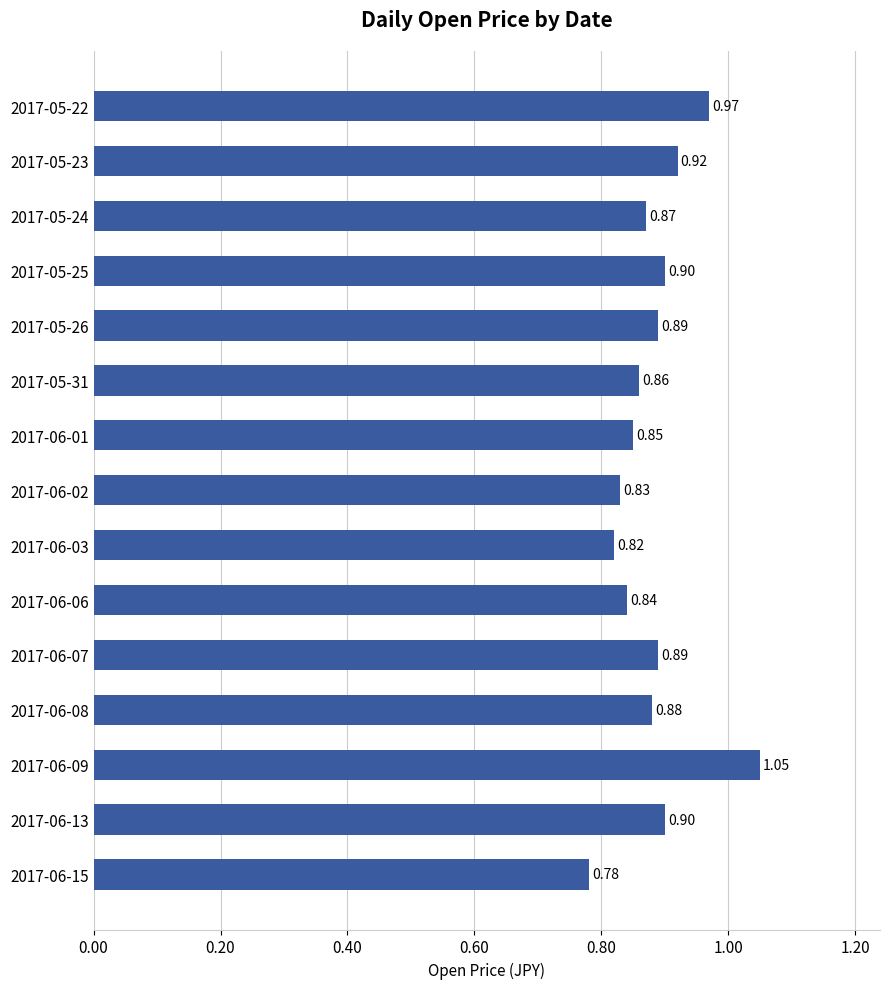

What is the sum of the values at 2017-05-26 and 2017-06-02?

1.7